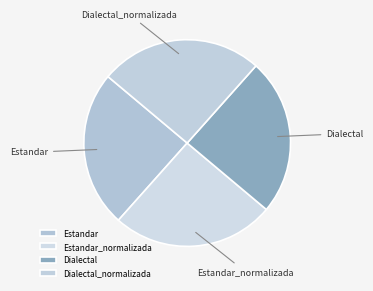

Between Estandar_normalizada and Estandar, which is larger?

Estandar_normalizada